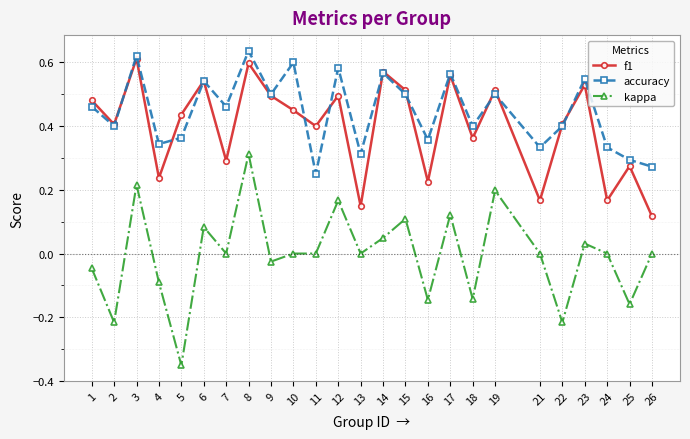

Where is the first local maximum for accuracy?

3